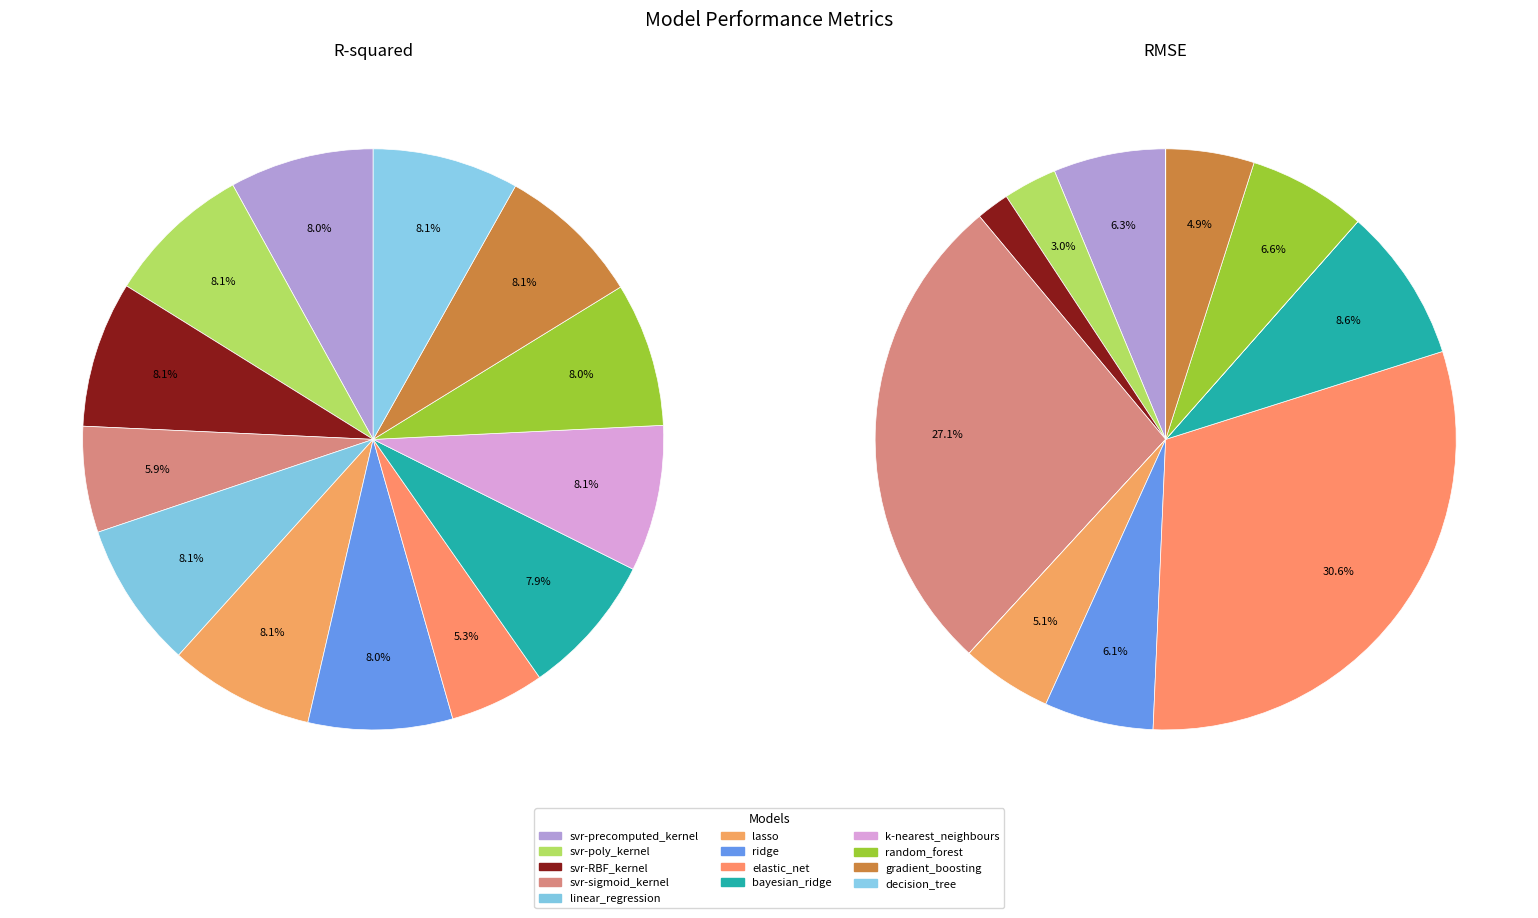

The svr-precomputed_kernel slice represents 8% of the pie. True or false?

True